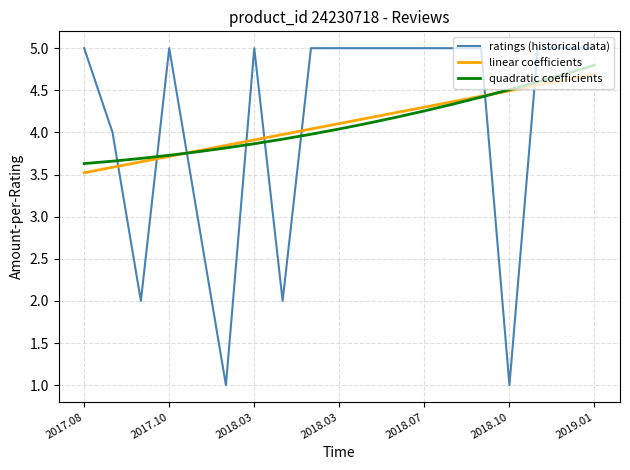

What is the greatest value displayed?

5.0